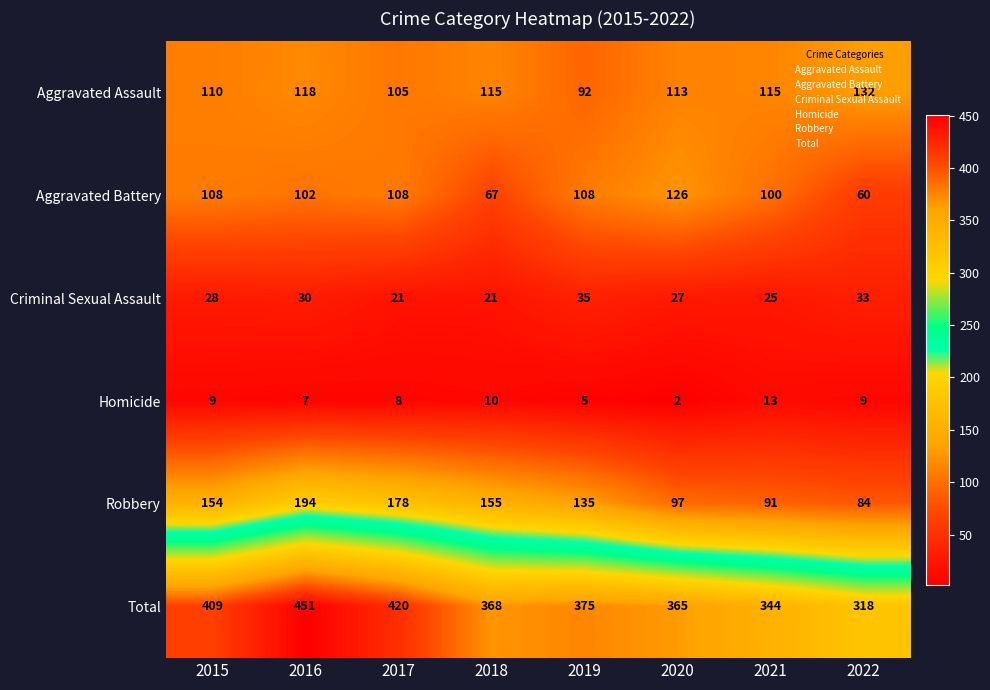

Is it true that Aggravated Assault equals 192 at 2022?

False